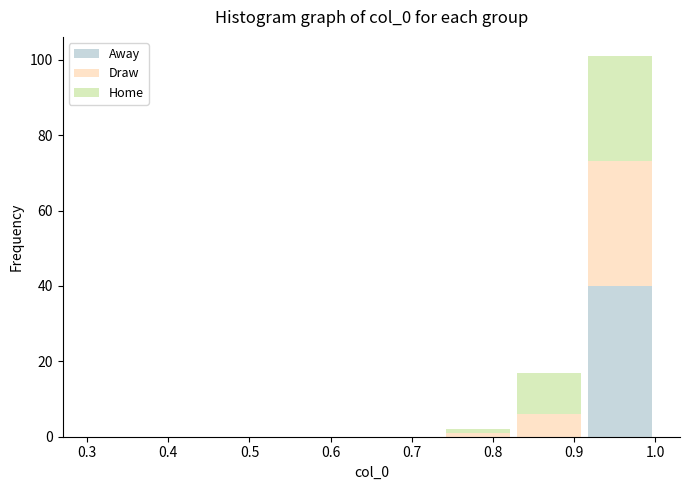

Which range on the x-axis has the tallest stacked bar (by total height)?

0.91 to 1.00